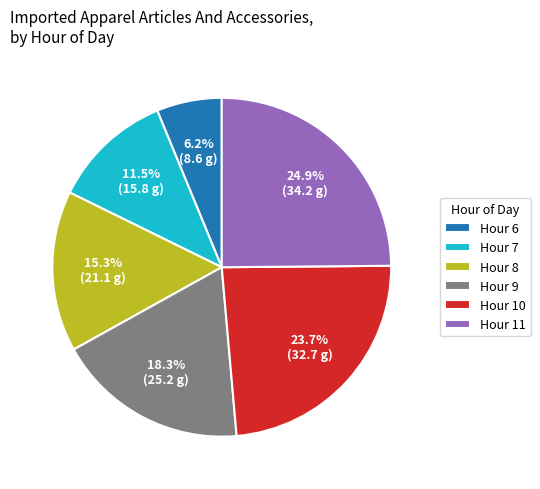

Approximately how many times larger is the value at Hour 9 compared to Hour 11?

0.7